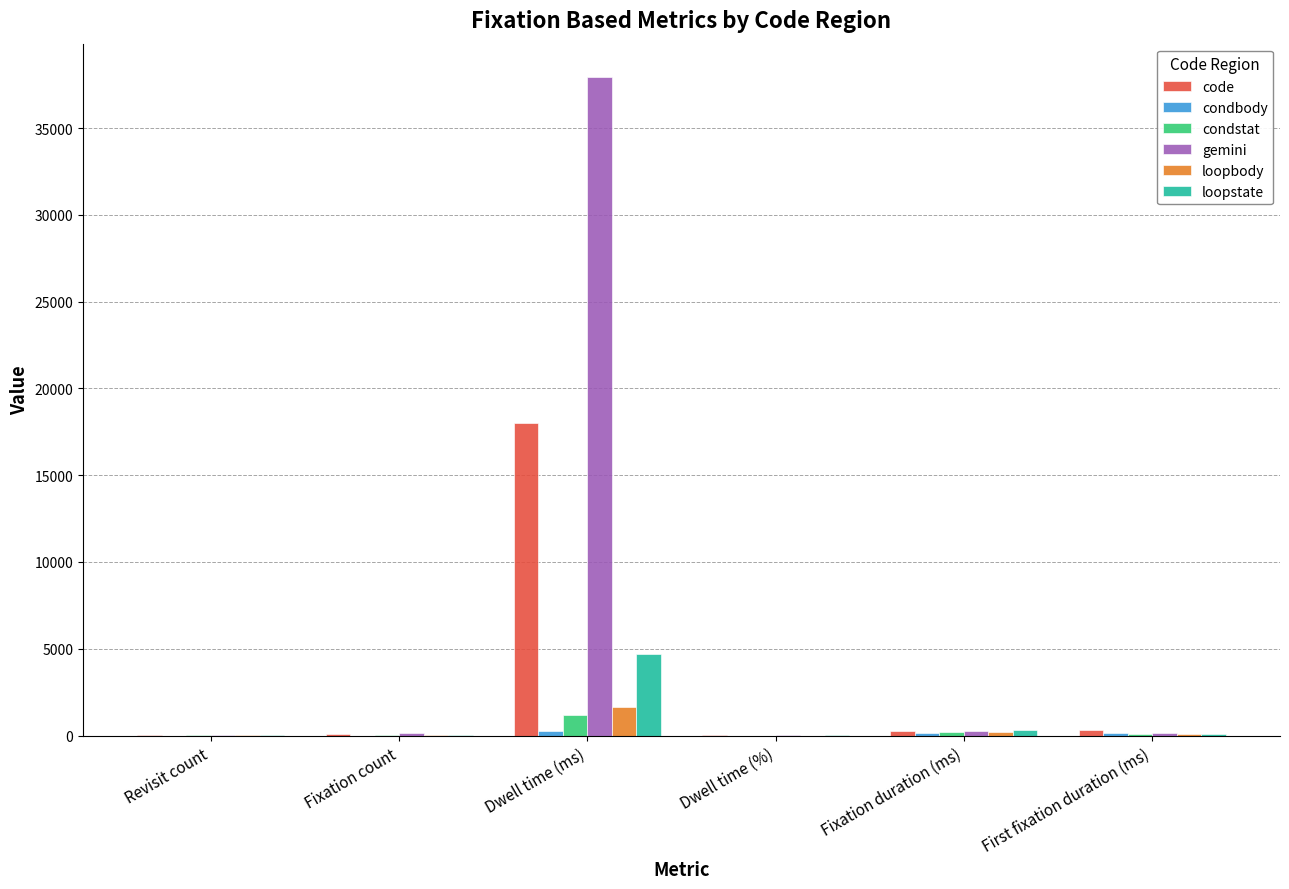

The condstat series shows 1201.1 at Dwell time (ms). True or false?

True